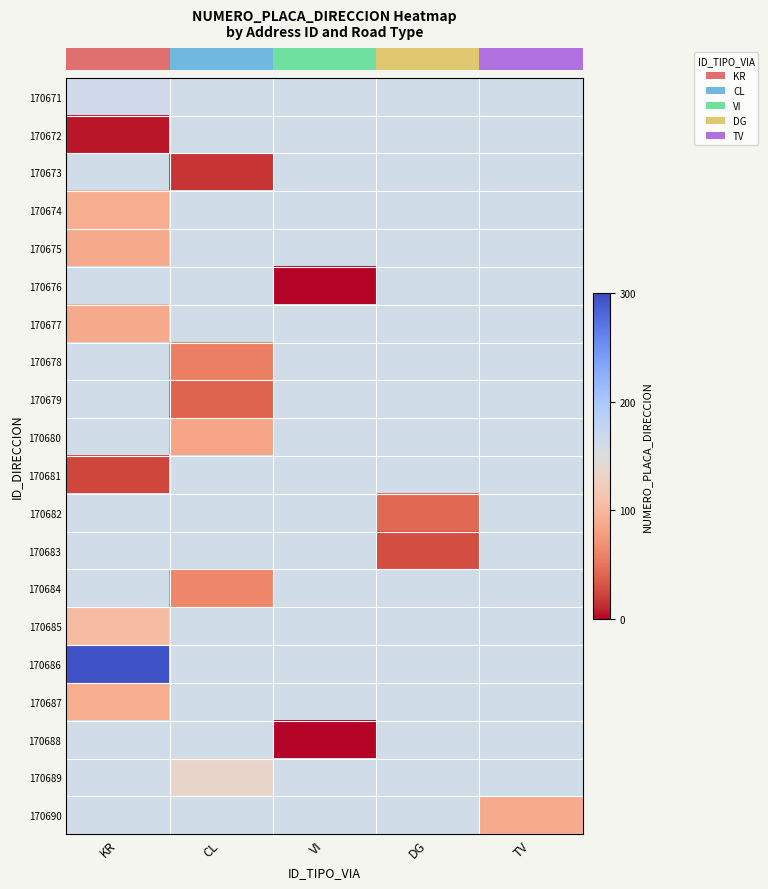

What is the minimum value for row_0?

165.0